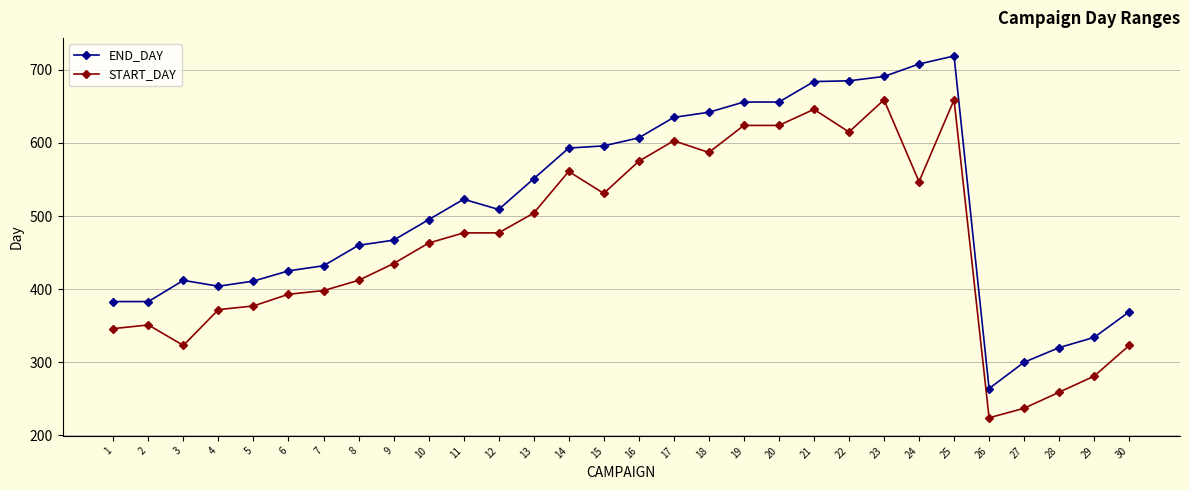

Is the value of END_DAY at 21 greater than the value of START_DAY at 13?

Yes